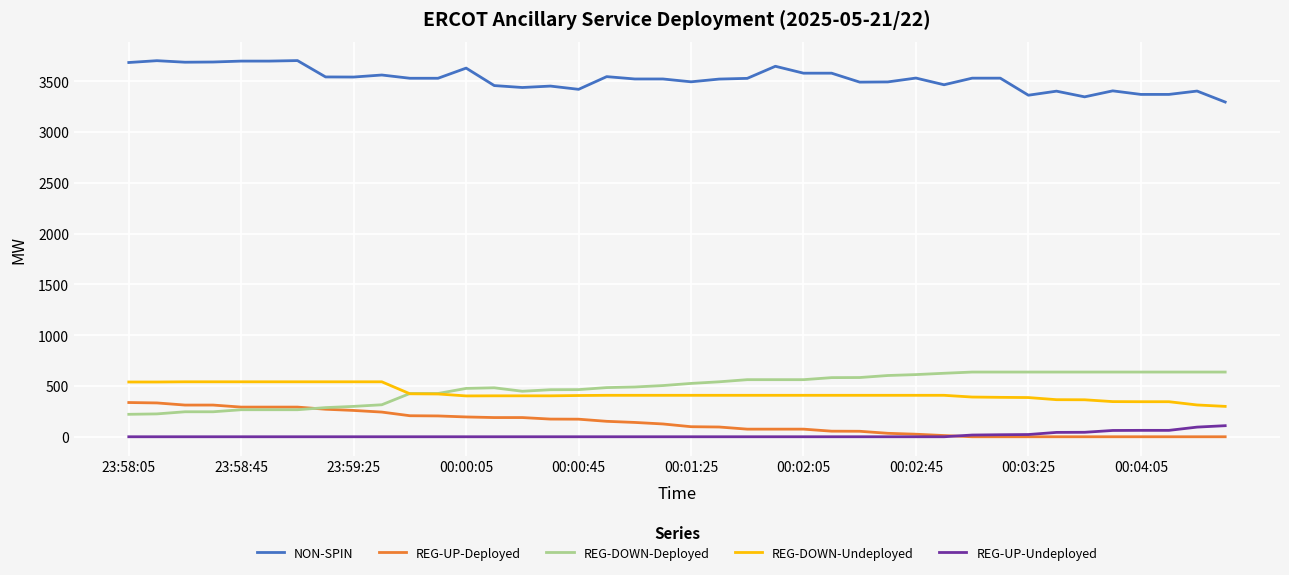

Does the chart have visible grid lines?

Yes